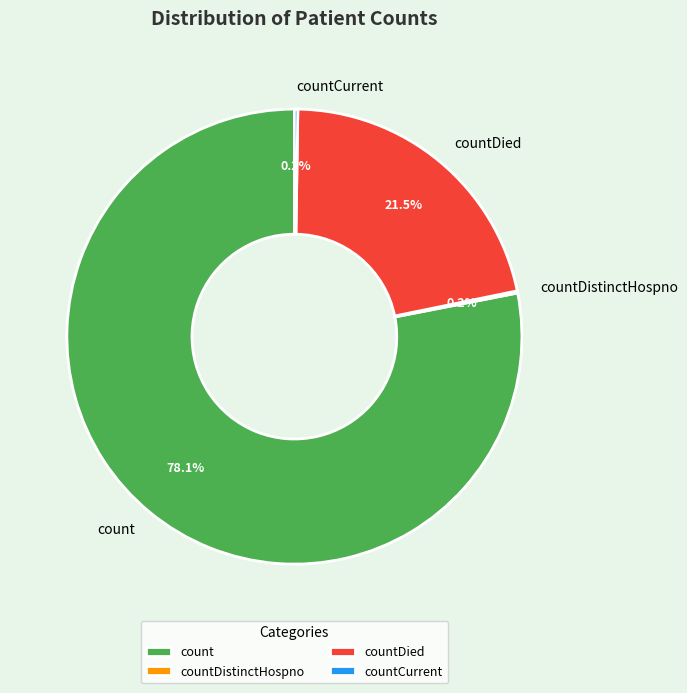

What is the largest slice in the pie chart?

count